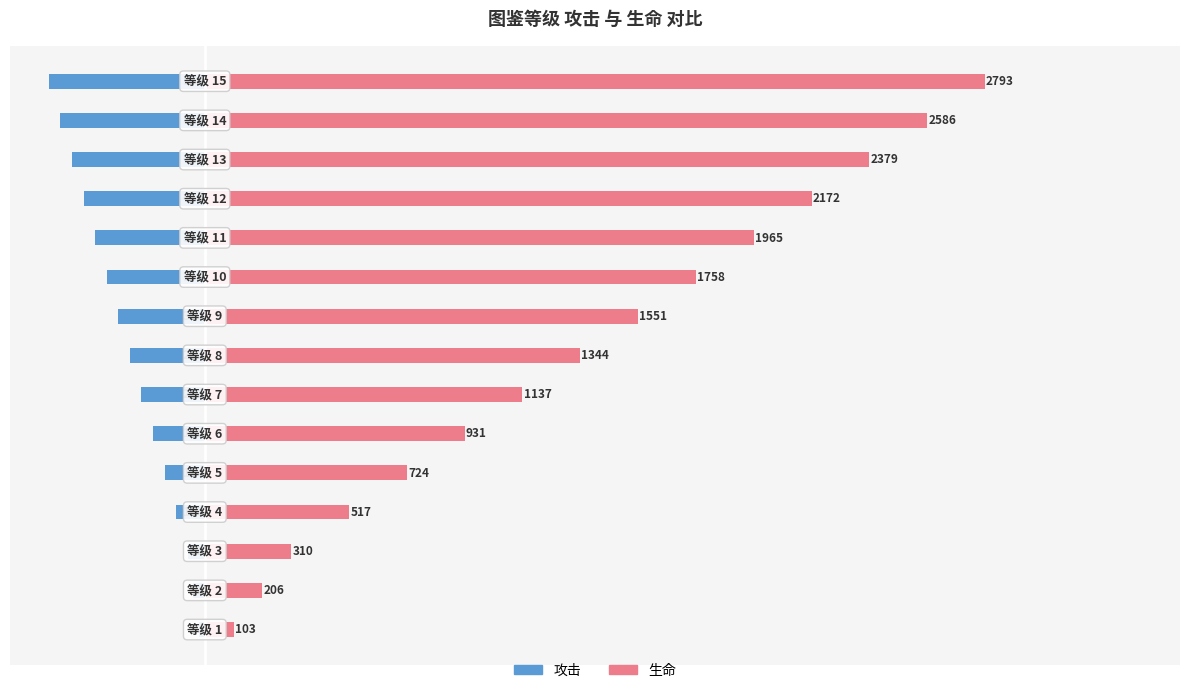

Where is 生命 nearest to the value 1448?

8